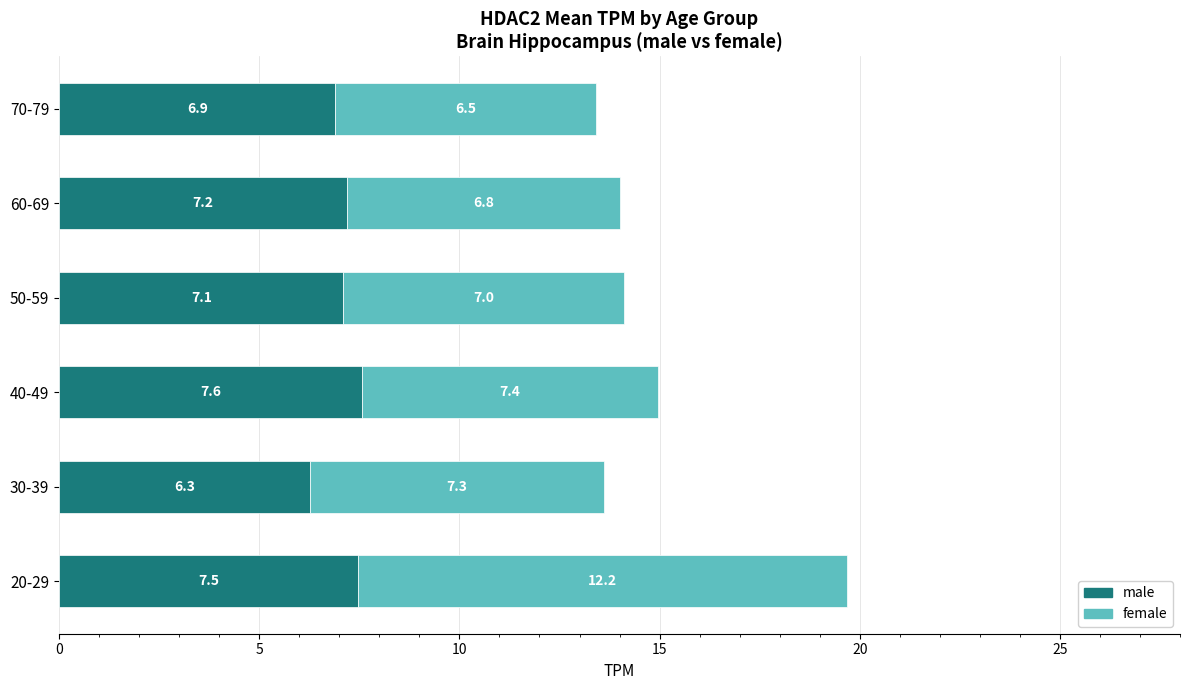

Is it true that male equals 12.3 at 20-29?

False